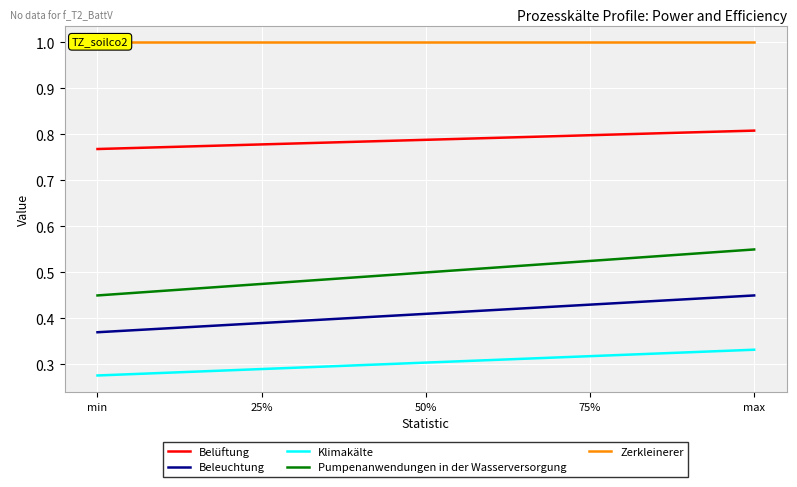

Read the Klimakälte value at max.

0.3